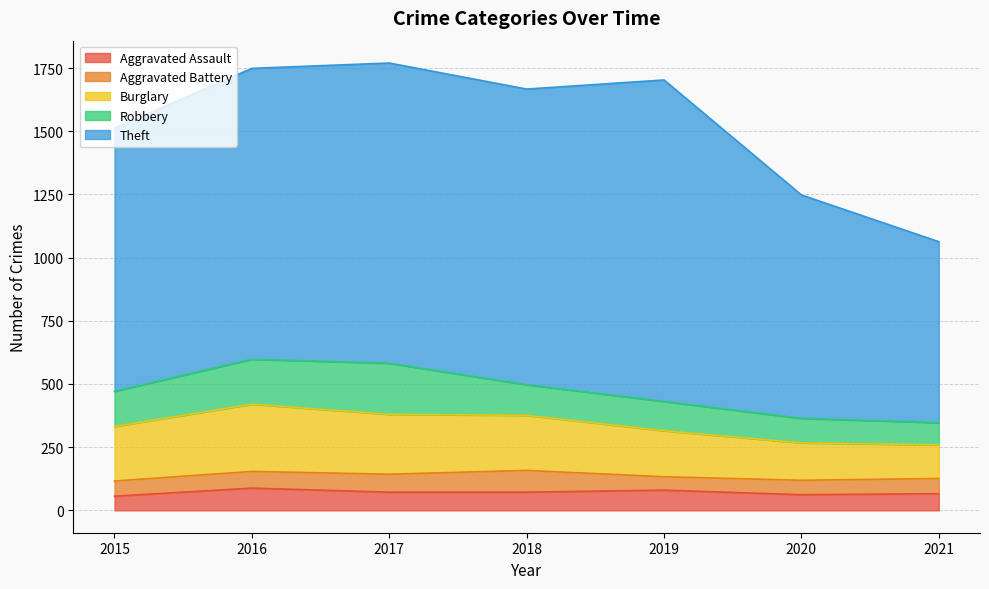

Reading left to right, what are all the values shown in this chart?

Aggravated Assault: 2015=56	2016=88	2017=72	2018=72	2019=80	2020=62	2021=66
Aggravated Battery: 2015=60	2016=66	2017=71	2018=86	2019=53	2020=57	2021=60
Burglary: 2015=216	2016=266	2017=237	2018=218	2019=182	2020=148	2021=133
Robbery: 2015=139	2016=178	2017=202	2018=121	2019=116	2020=97	2021=88
Theft: 2015=1041	2016=1151	2017=1188	2018=1170	2019=1272	2020=884	2021=716